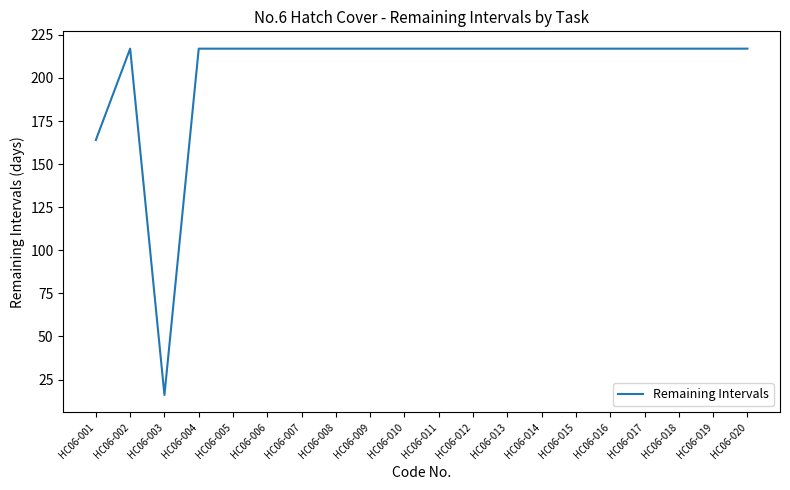

What is the approximate value at HC06-004?

217